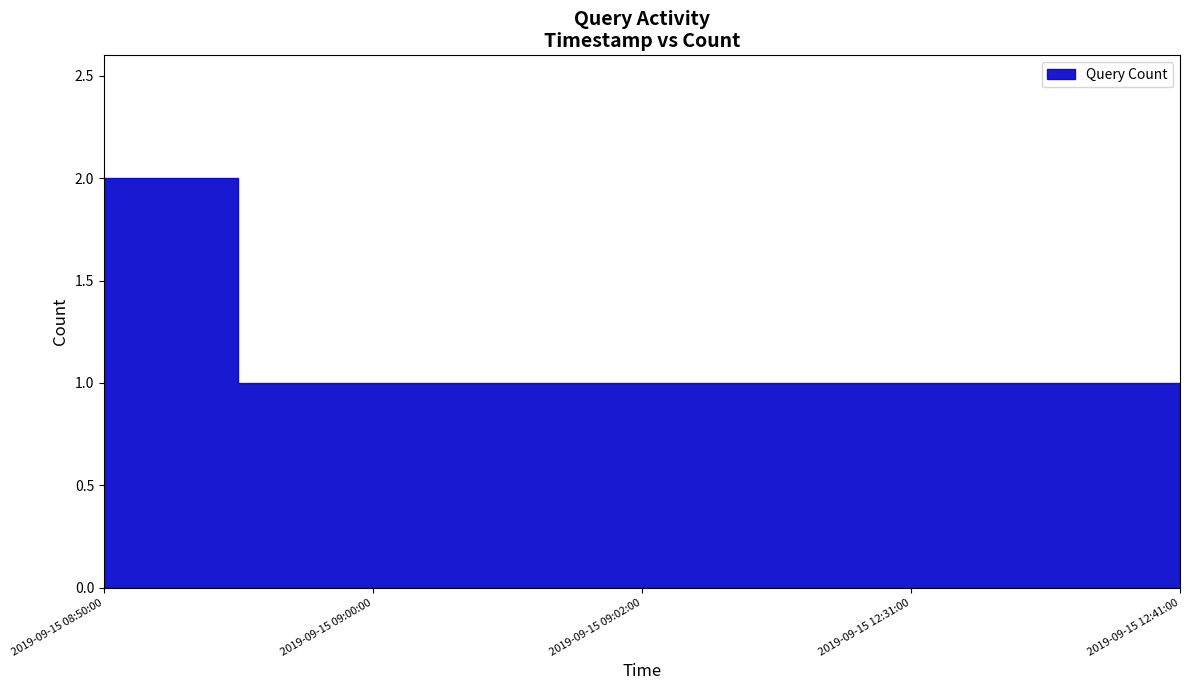

The chart shows a value of 1 at 2019-09-15 09:00:00. True or false?

True